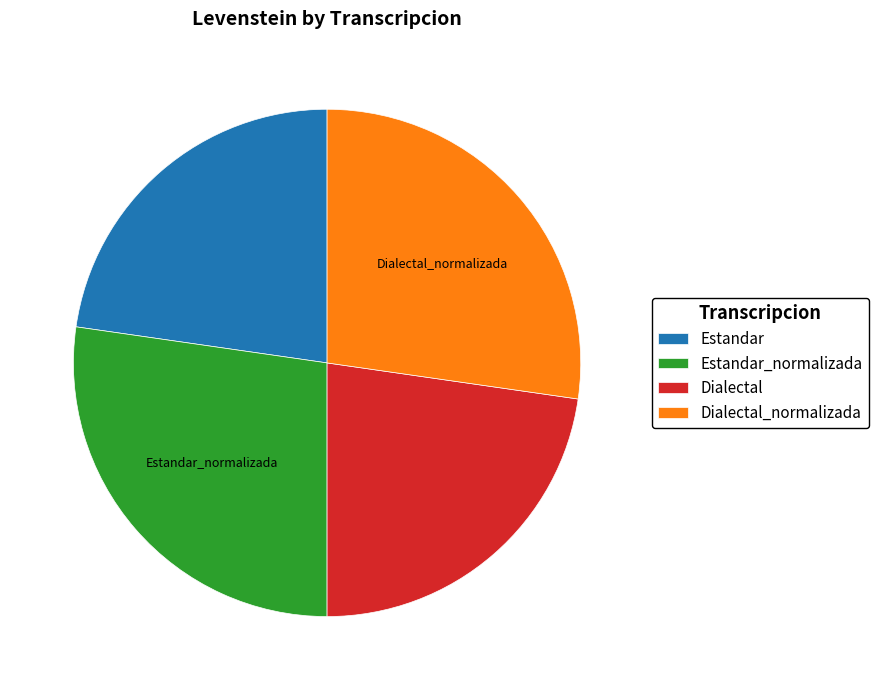

The Estandar slice represents 23% of the pie. True or false?

True